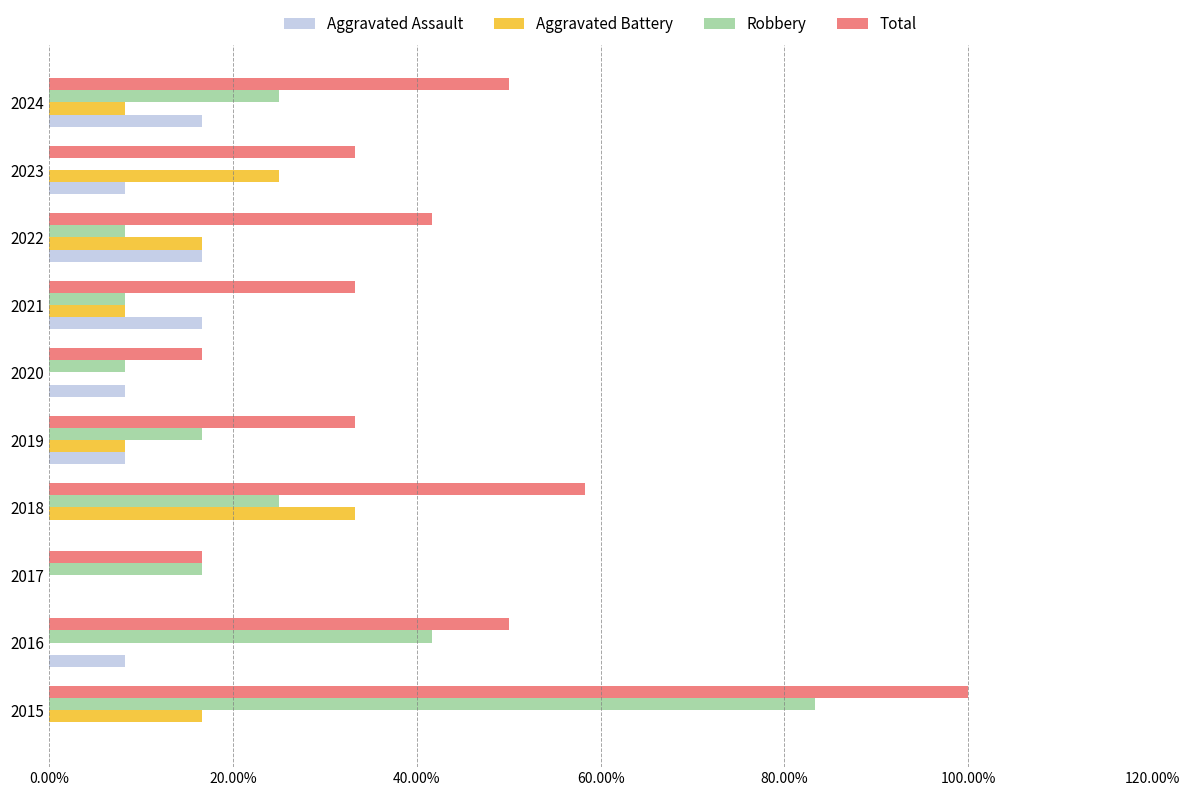

What are all the series names shown in the legend?

Aggravated Assault, Aggravated Battery, Robbery, Total